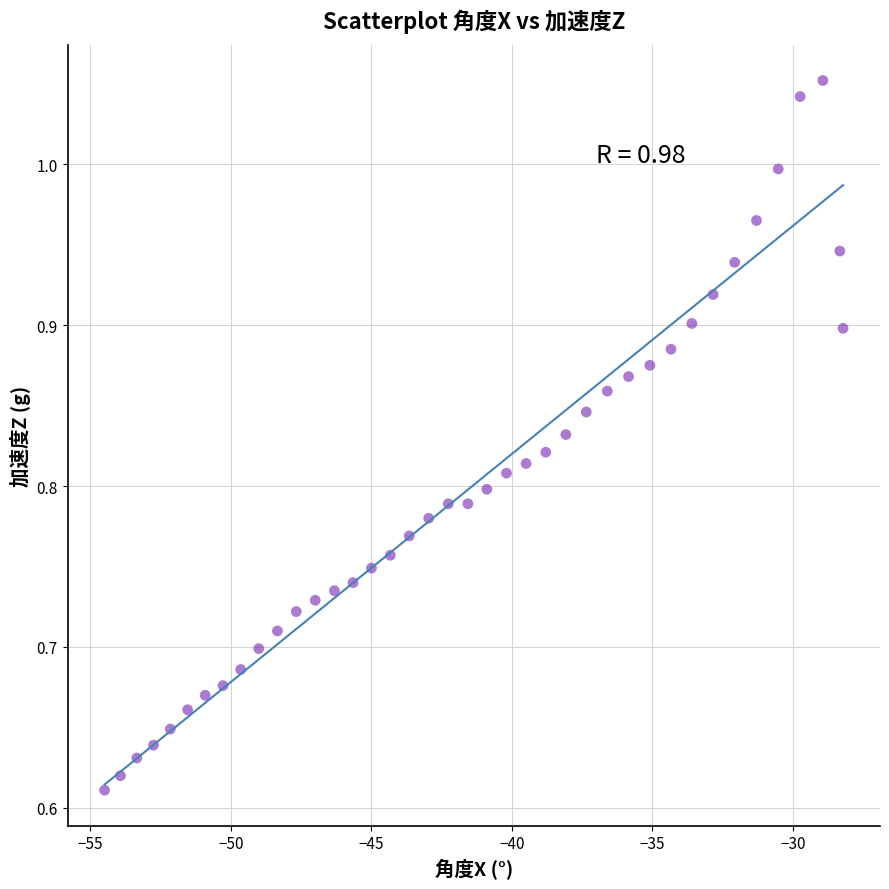

What is the range of X values (max minus min)?

26.3